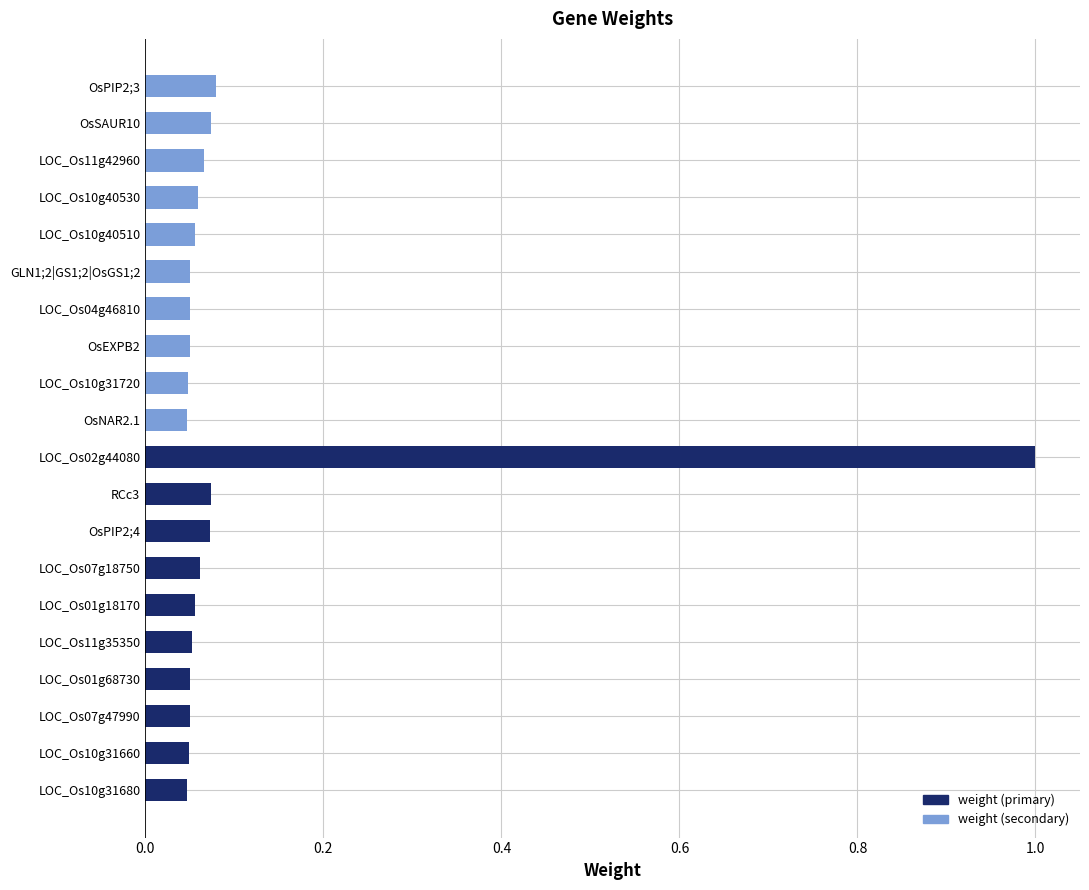

Count the weight (secondary) values in the range 0 to 1.

10